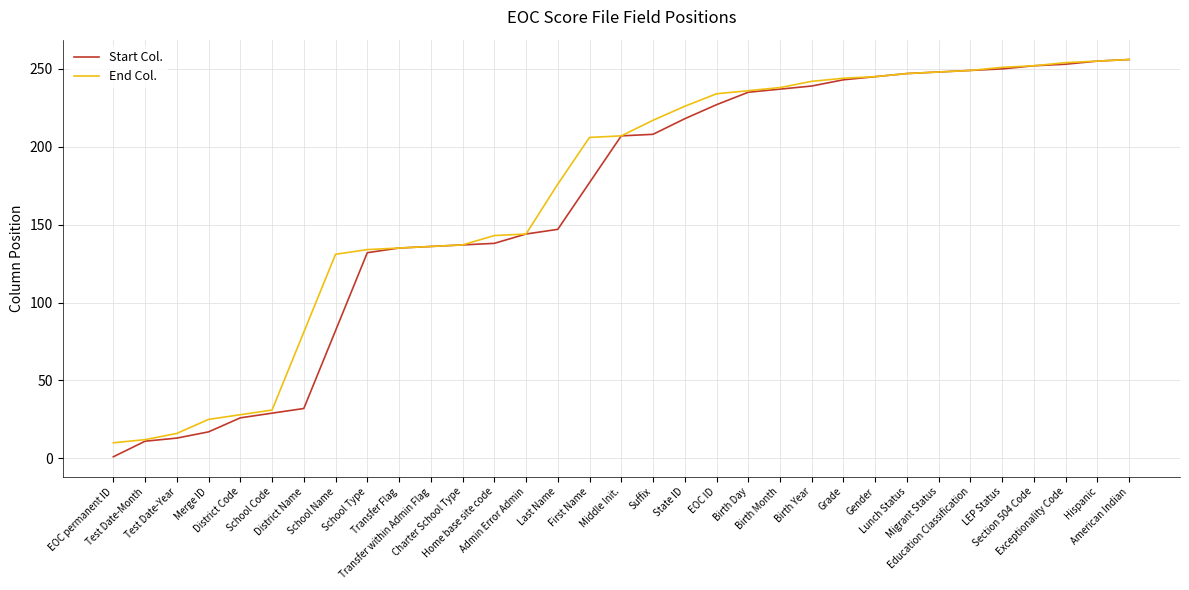

Which series has the largest range (max minus min)?

Start Col.